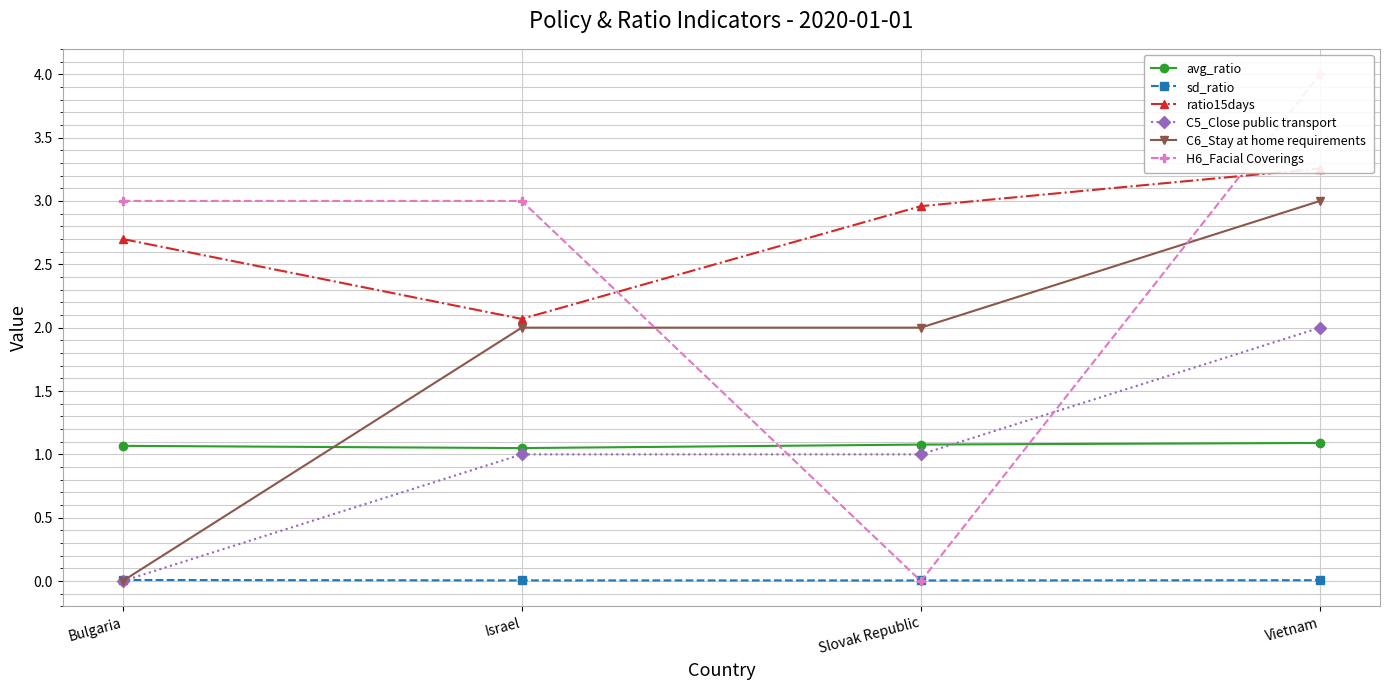

Is it true that C6_Stay at home requirements equals 0.9 at Slovak Republic?

False